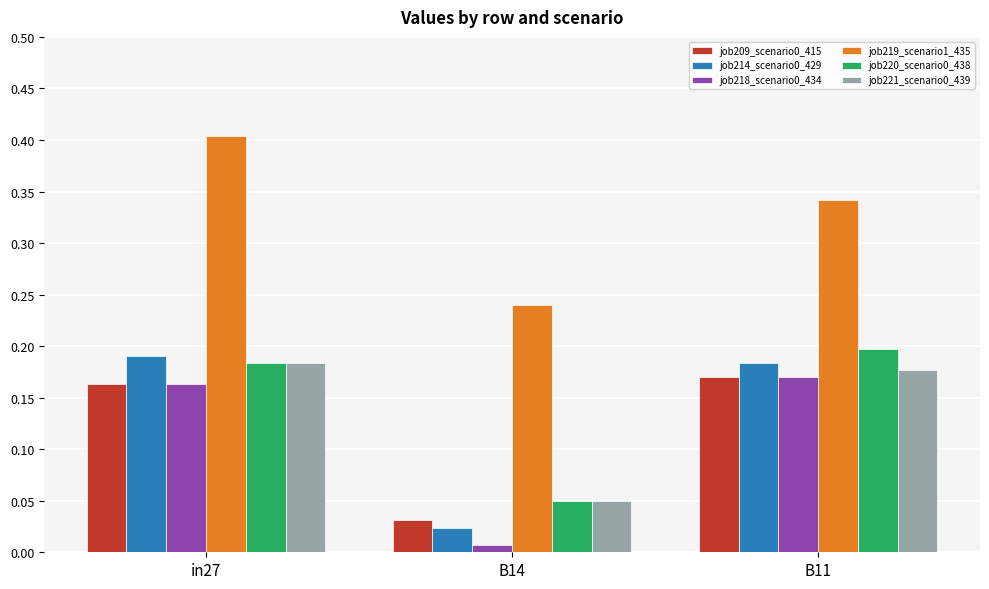

What is the total value across all series at in27?

1.3